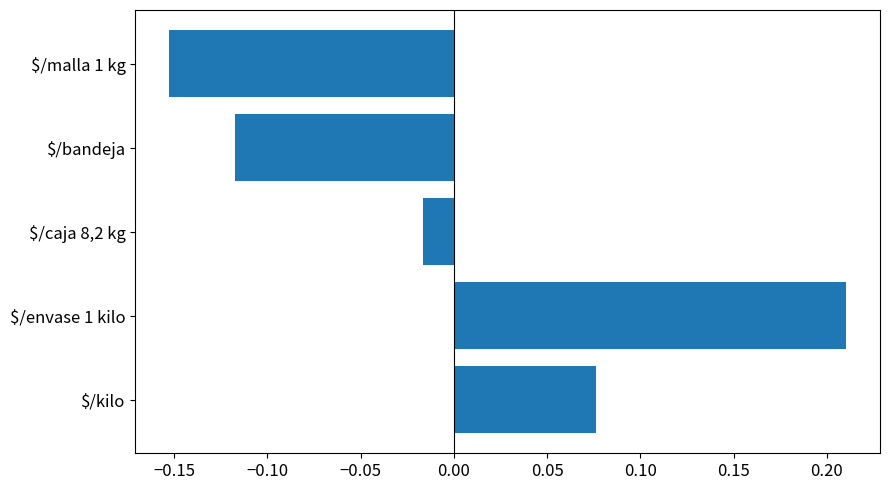

At which category does the chart reach its peak across all series?

$/envase 1 kilo